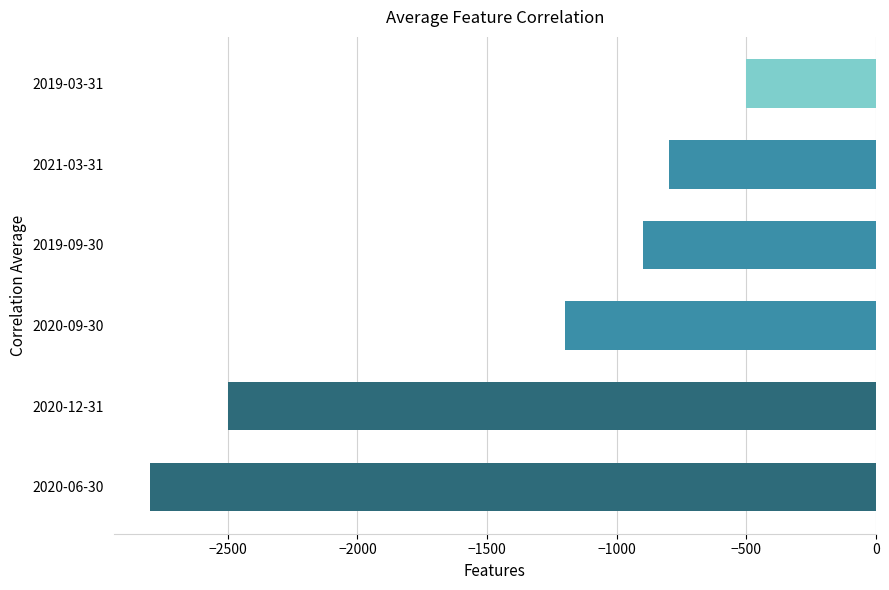

Rank the categories by value from highest to lowest.

2019-03-31, 2021-03-31, 2019-09-30, 2020-09-30, 2020-12-31, 2020-06-30